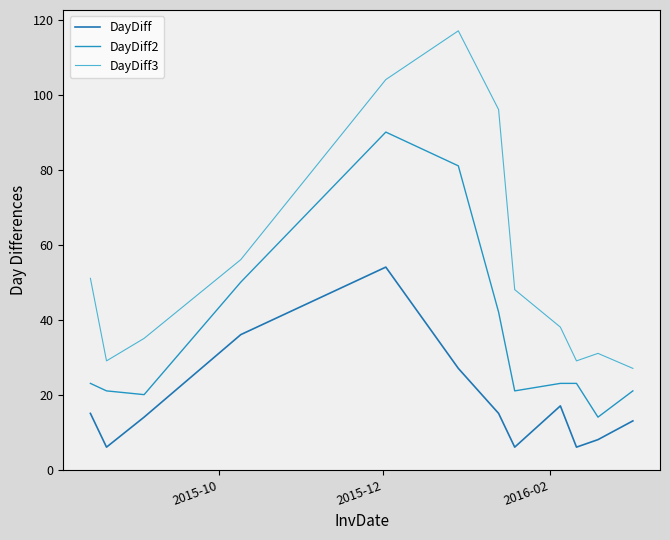

In DayDiff3, how many points are higher than both neighbors (excluding endpoints)?

2